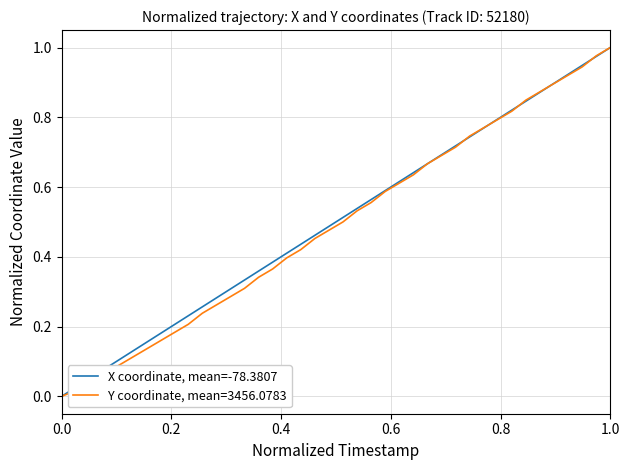

List the series in order of their overall mean, highest first.

X coordinate, mean=-78.3807, Y coordinate, mean=3456.0783